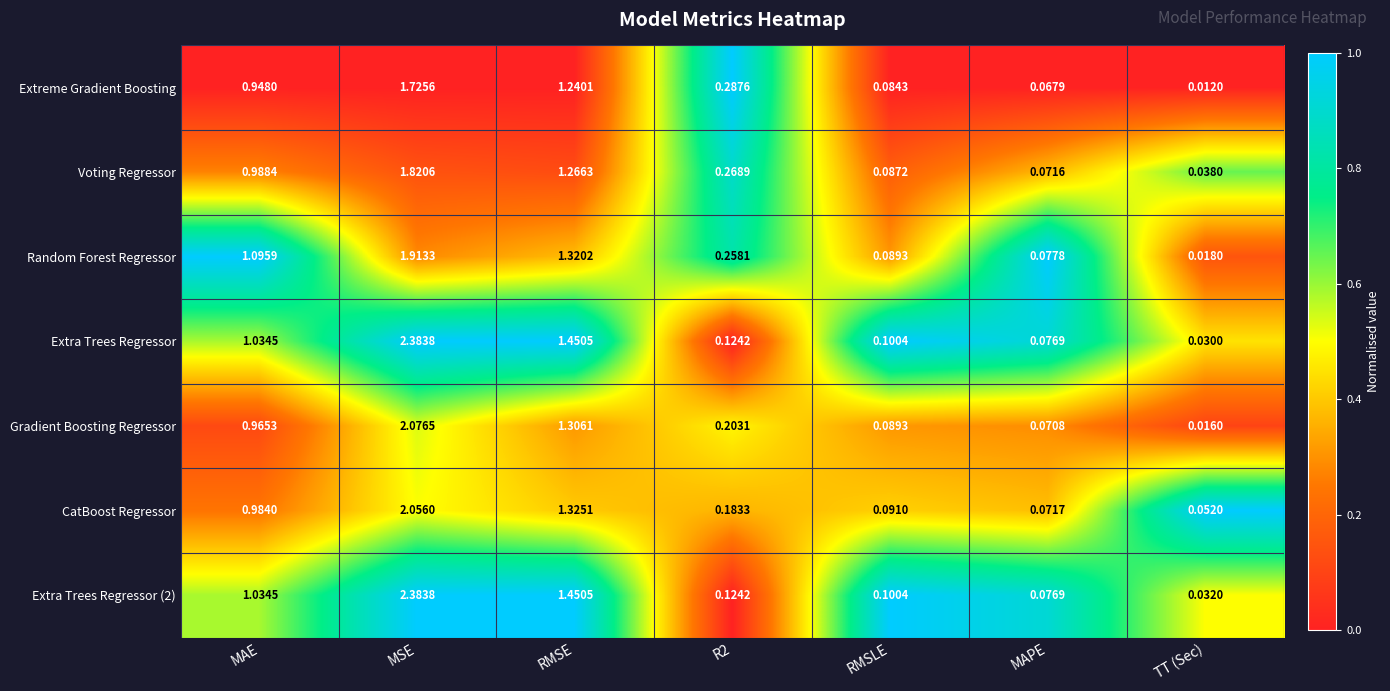

What is the total value across all series at MAPE?

0.5